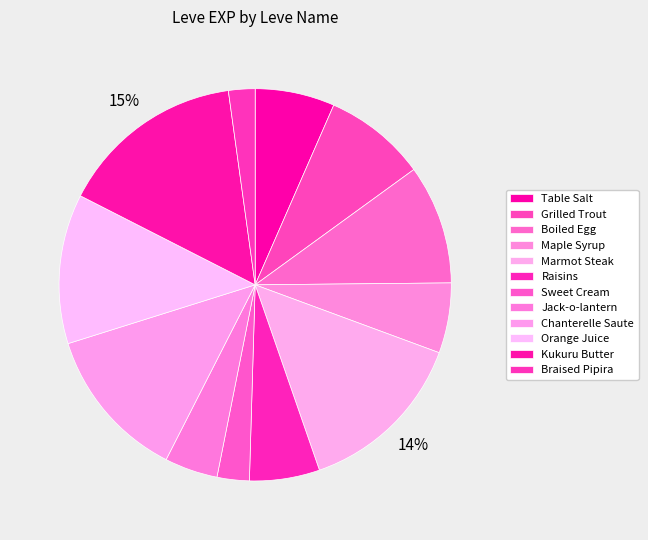

Which category has the smallest portion of the pie?

Braised Pipira